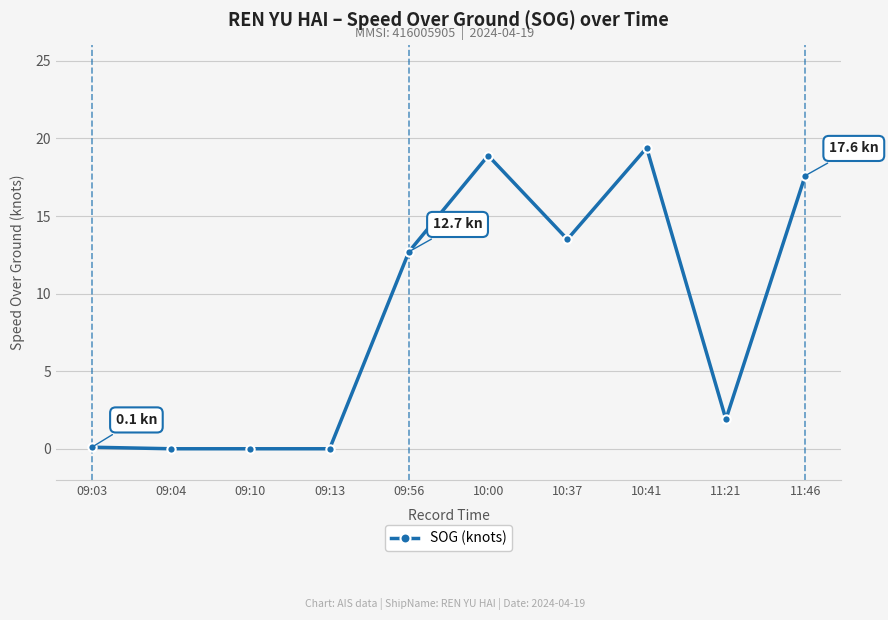

What is the maximum value shown in the chart?

19.4